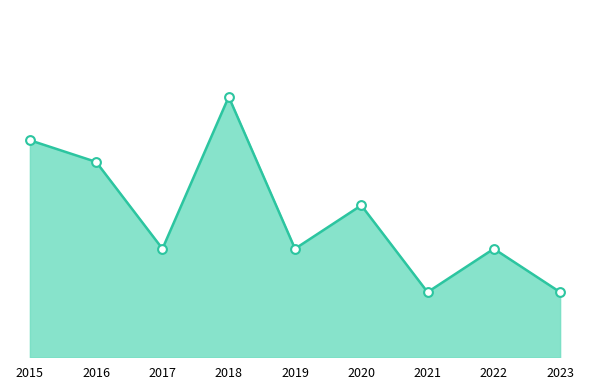

Approximately how many times larger is the value at 2019 compared to 2020?

0.7